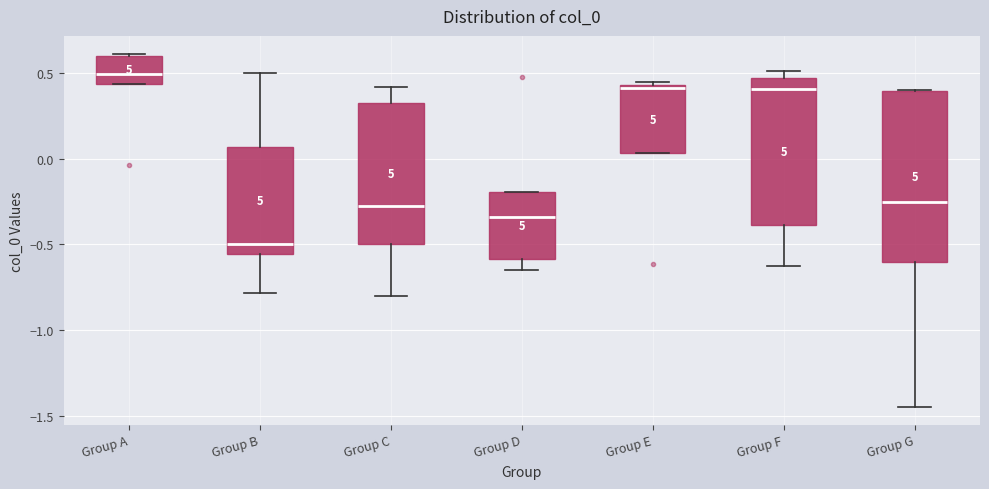

Comparing the boxes themselves (not the whiskers), which one is the tallest?

Group G